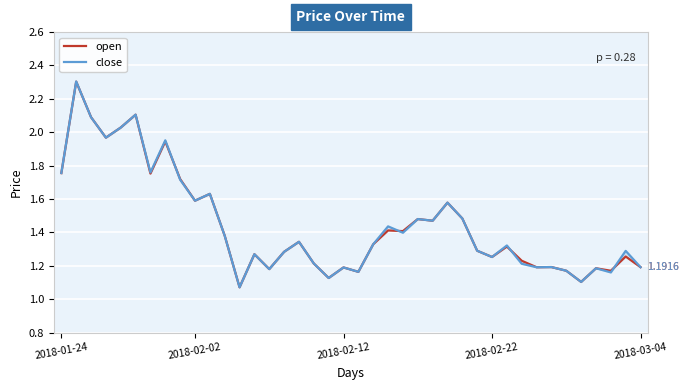

Reading left to right, what are all the values shown in this chart?

open: 1.8	2.3	2.1	2.0	2.0	2.1	1.8	1.9	1.7	1.6	1.6	1.4	1.1	1.3	1.2	1.3	1.3	1.2	1.1	1.2	1.2	1.3	1.4	1.4	1.5	1.5	1.6	1.5	1.3	1.3	1.3	1.2	1.2	1.2	1.2	1.1	1.2	1.2	1.3	1.2
close: 1.8	2.3	2.1	2.0	2.0	2.1	1.8	2.0	1.7	1.6	1.6	1.4	1.1	1.3	1.2	1.3	1.3	1.2	1.1	1.2	1.2	1.3	1.4	1.4	1.5	1.5	1.6	1.5	1.3	1.3	1.3	1.2	1.2	1.2	1.2	1.1	1.2	1.2	1.3	1.2